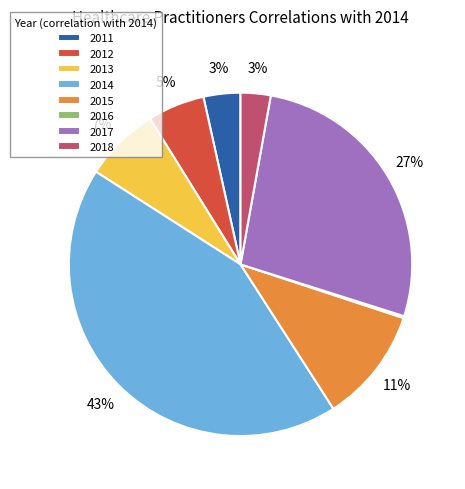

To the nearest percent, what is the difference between the largest and smallest slice percentages?

43%